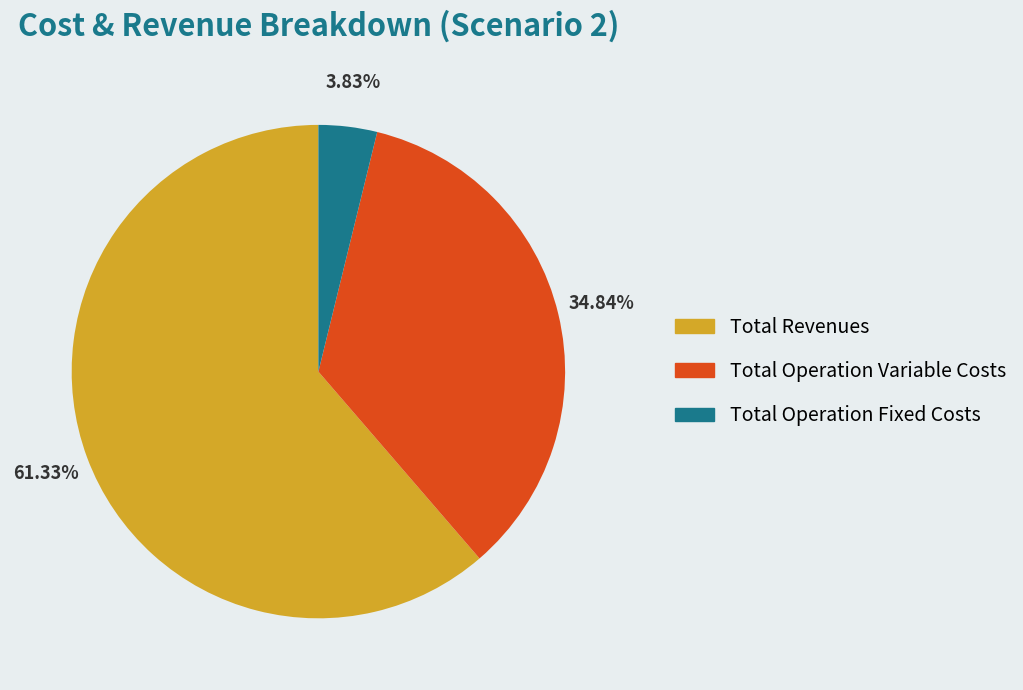

How many segments does this pie chart have?

3